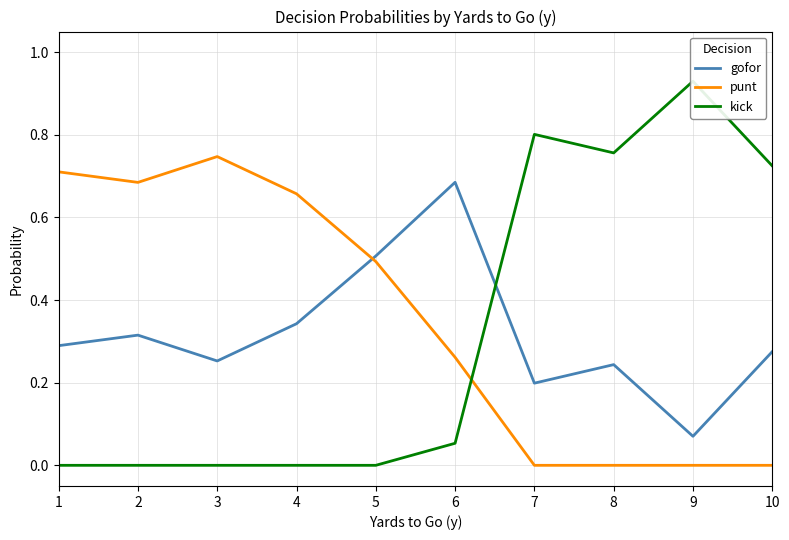

Is the value of punt at 6 greater than the value of kick at 7?

No